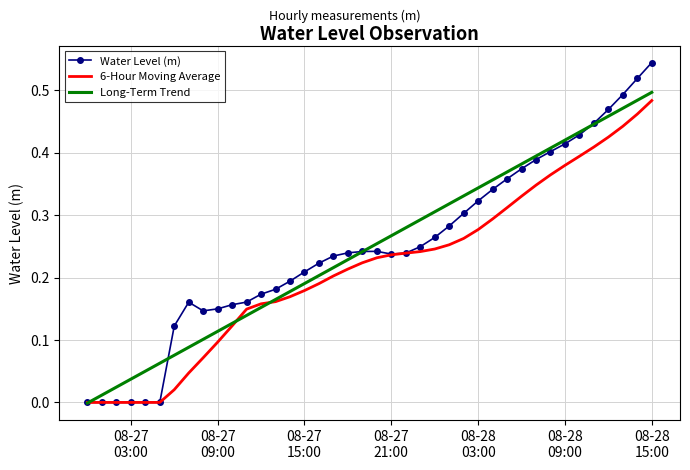

In 6-Hour Moving Average, how many points are lower than both neighbors (excluding endpoints)?

1